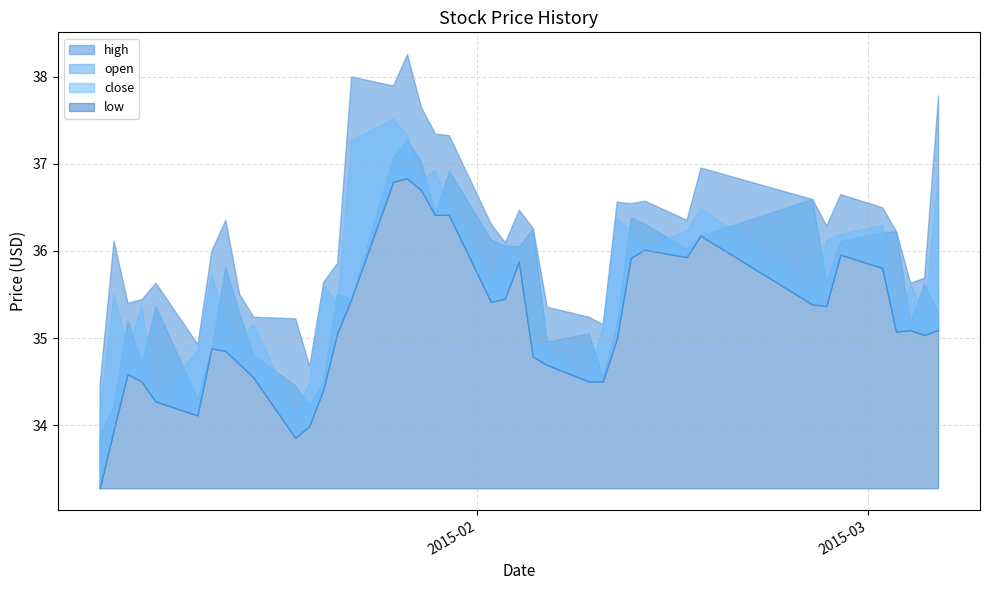

How many interior local peaks does the close series have?

13